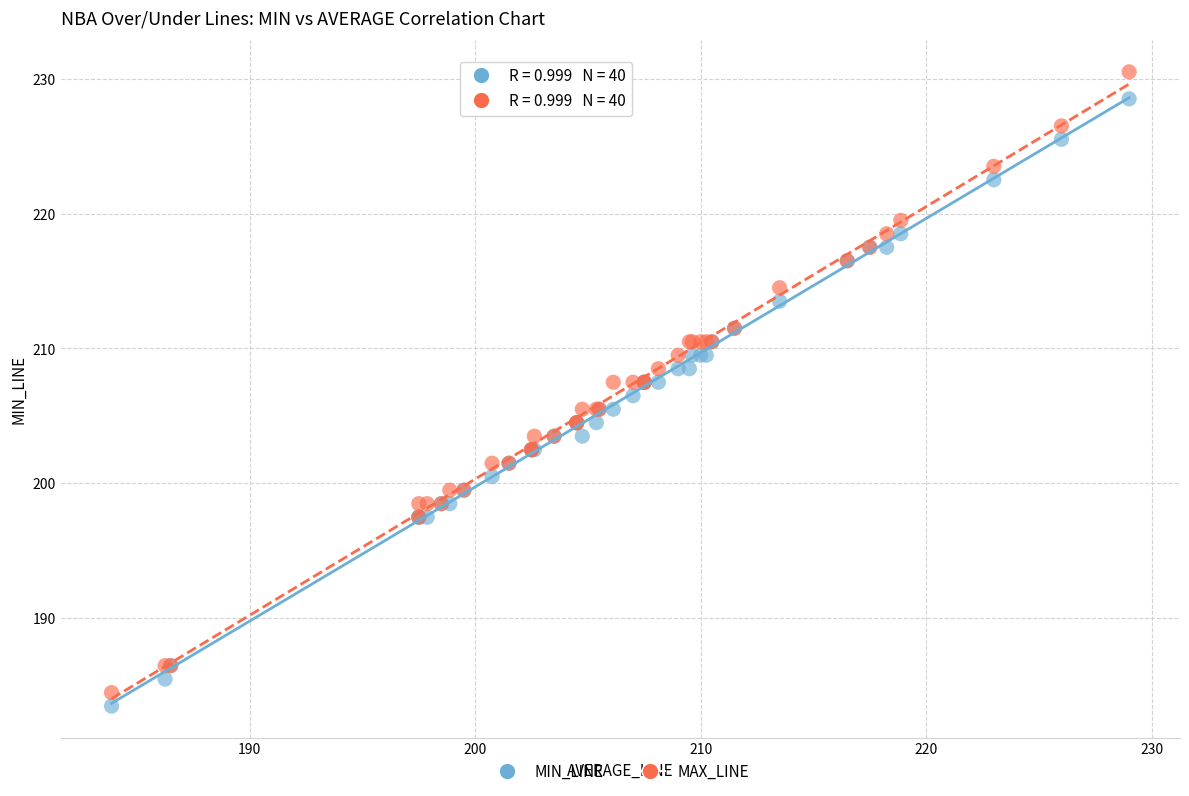

Which series has the widest spread of Y values?

MAX_LINE